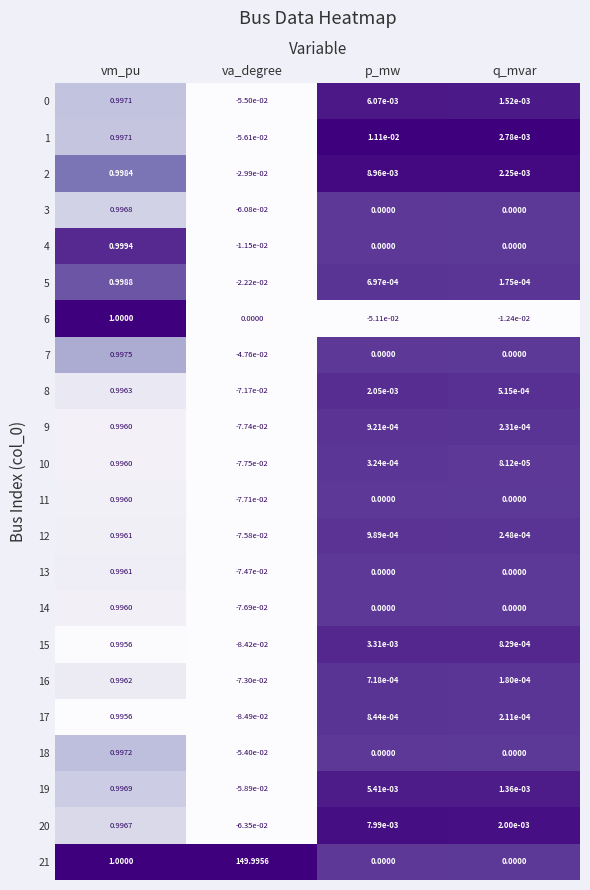

At how many categories does at least one series exceed 0?

4